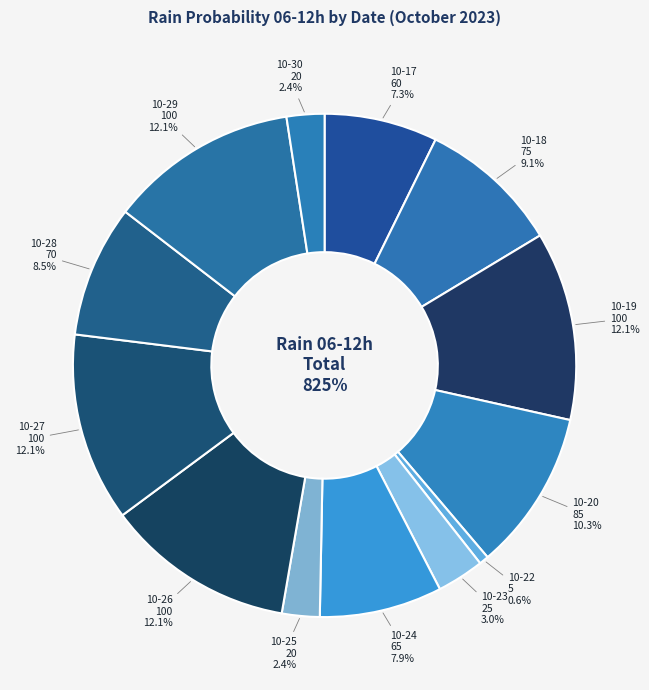

What percentage is NOT represented by 2023-10-19?

87.9%